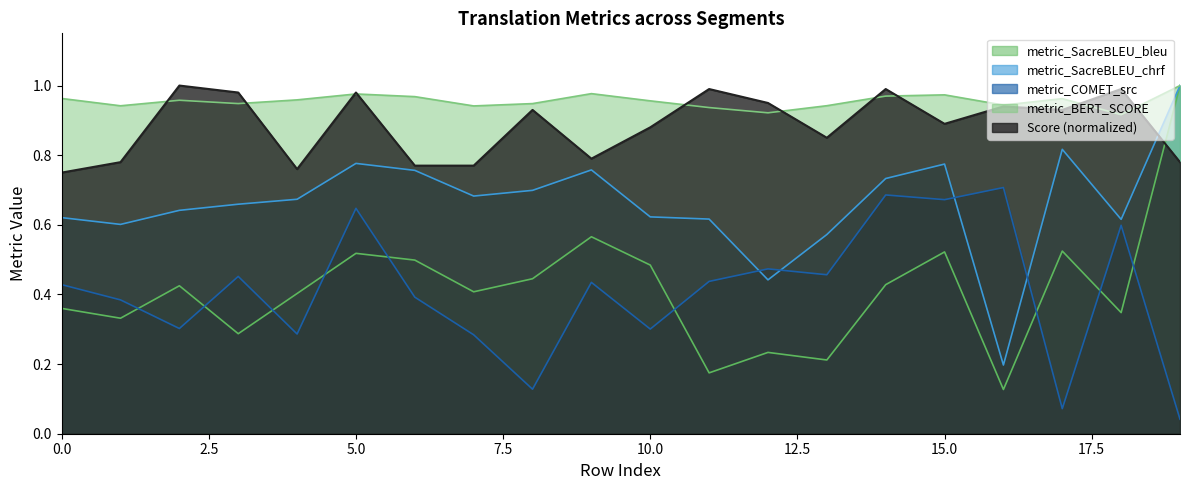

What is the value of the metric_BERT_SCORE point at the 18th from the left?

1.0